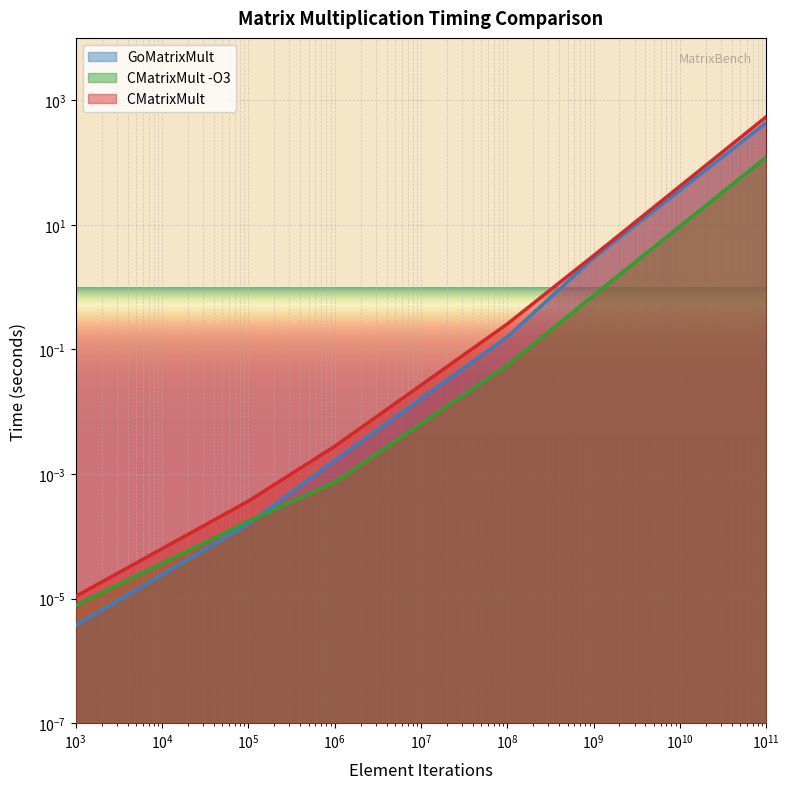

Which series has the largest range (max minus min)?

CMatrixMult 